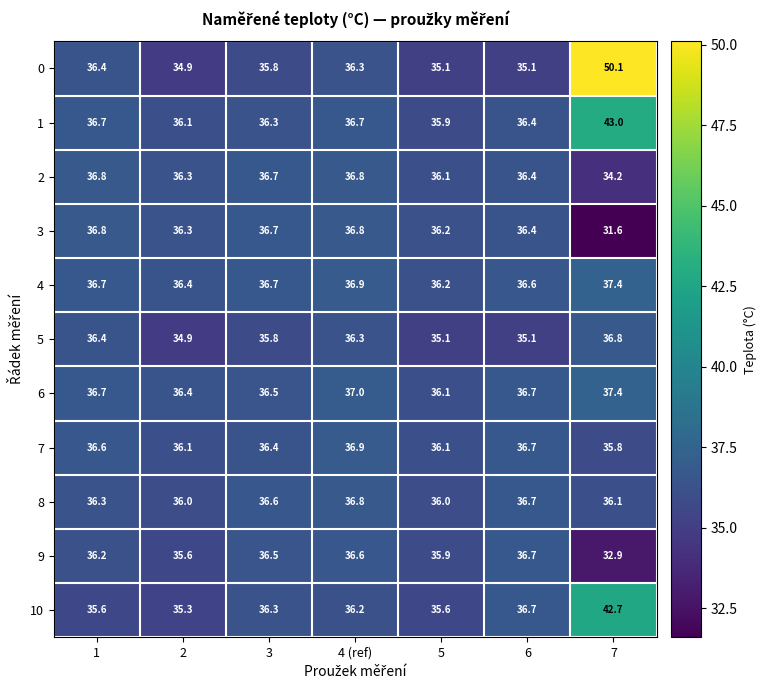

What is the difference between the 8 values at 1 and 6?

0.4